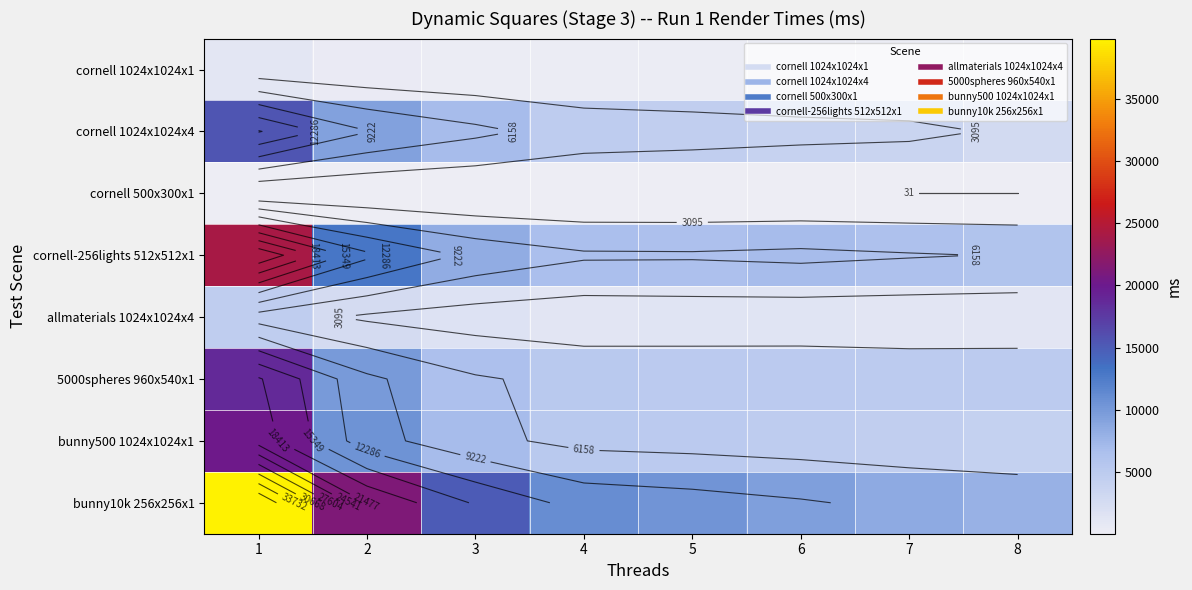

What is the difference between the cornell 1024x1024x1 values at 1 and 5?

734